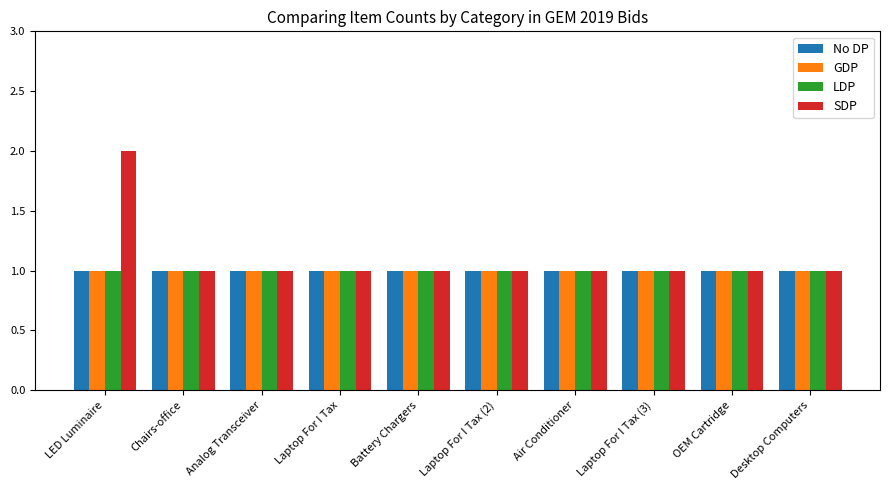

Which series has the widest spread of values?

SDP